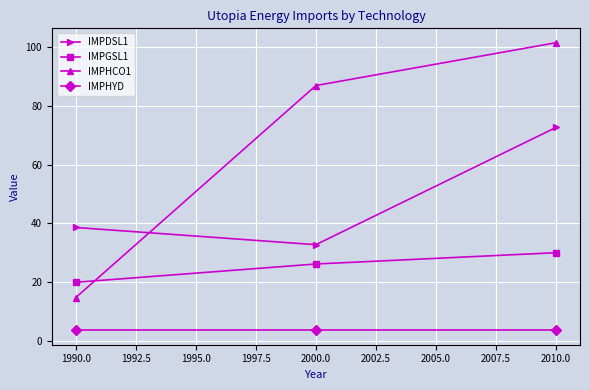

What is the sum of all IMPHYD values?

10.6